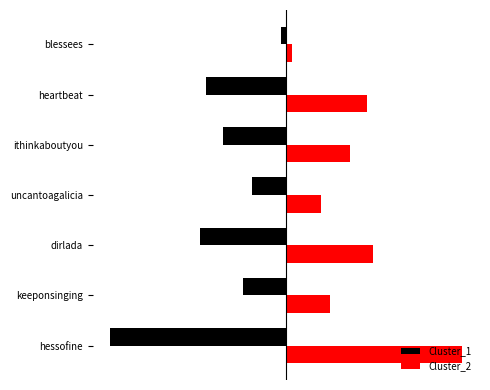

What is the minimum value shown in the chart?

-61